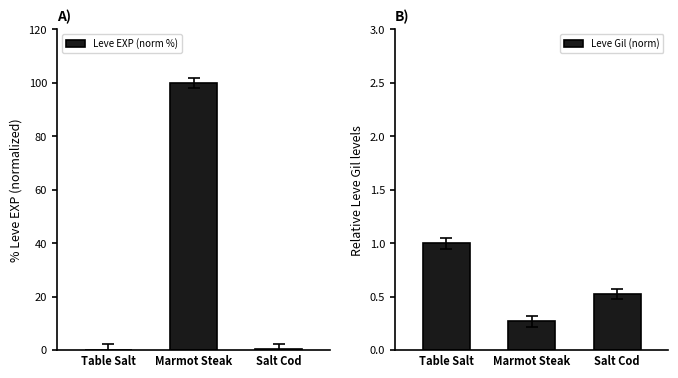

What is the difference between the Leve Gil (norm) values at Salt Cod and Marmot Steak?

0.3